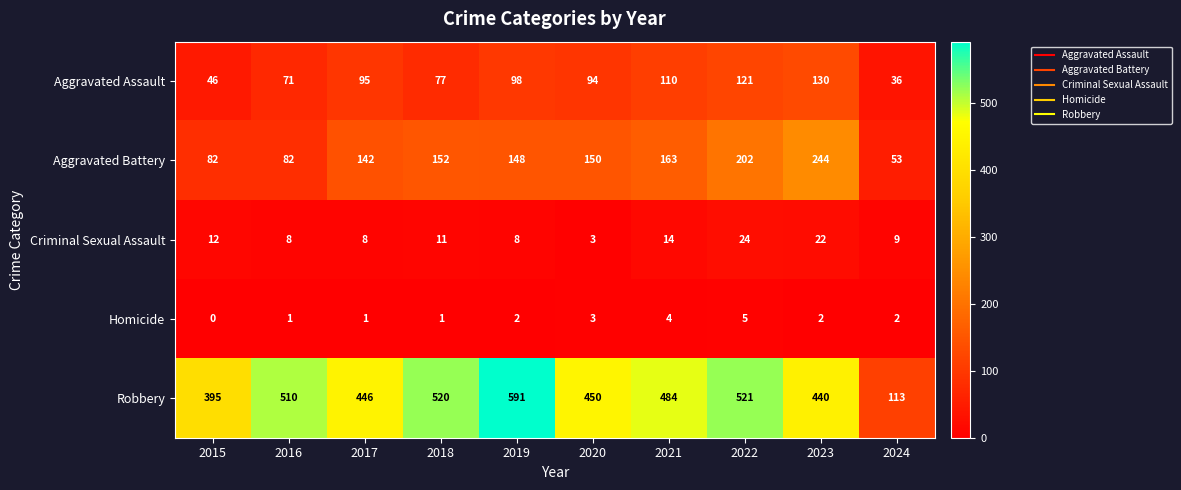

Count the Homicide values in the range 1 to 3.

7